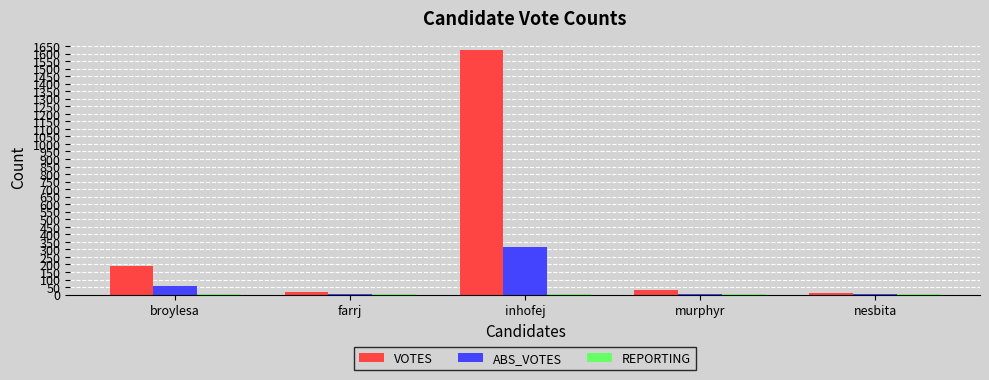

What is the greatest value displayed?

1621